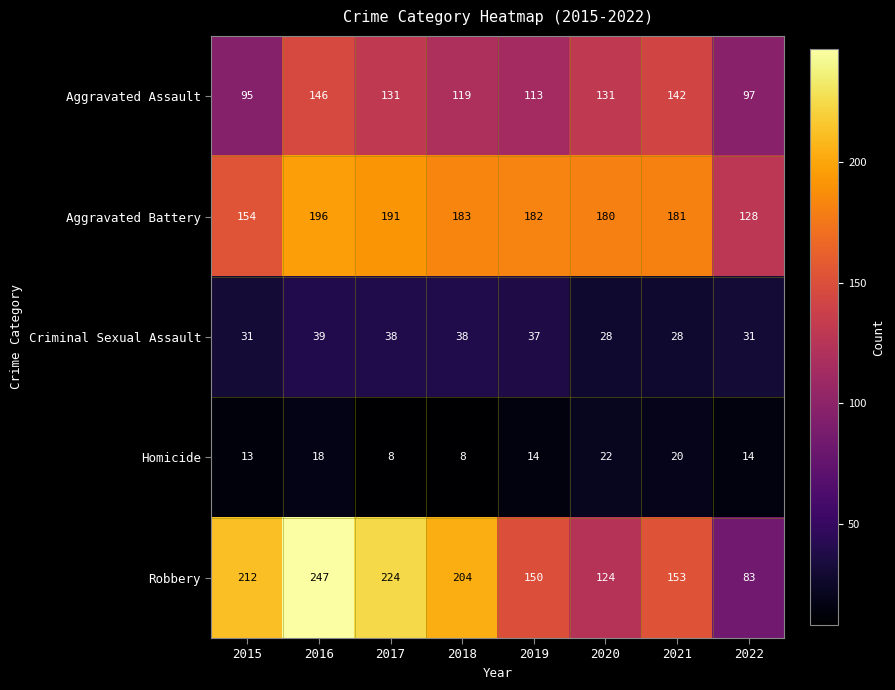

At which category is the sum across all series the highest?

2016